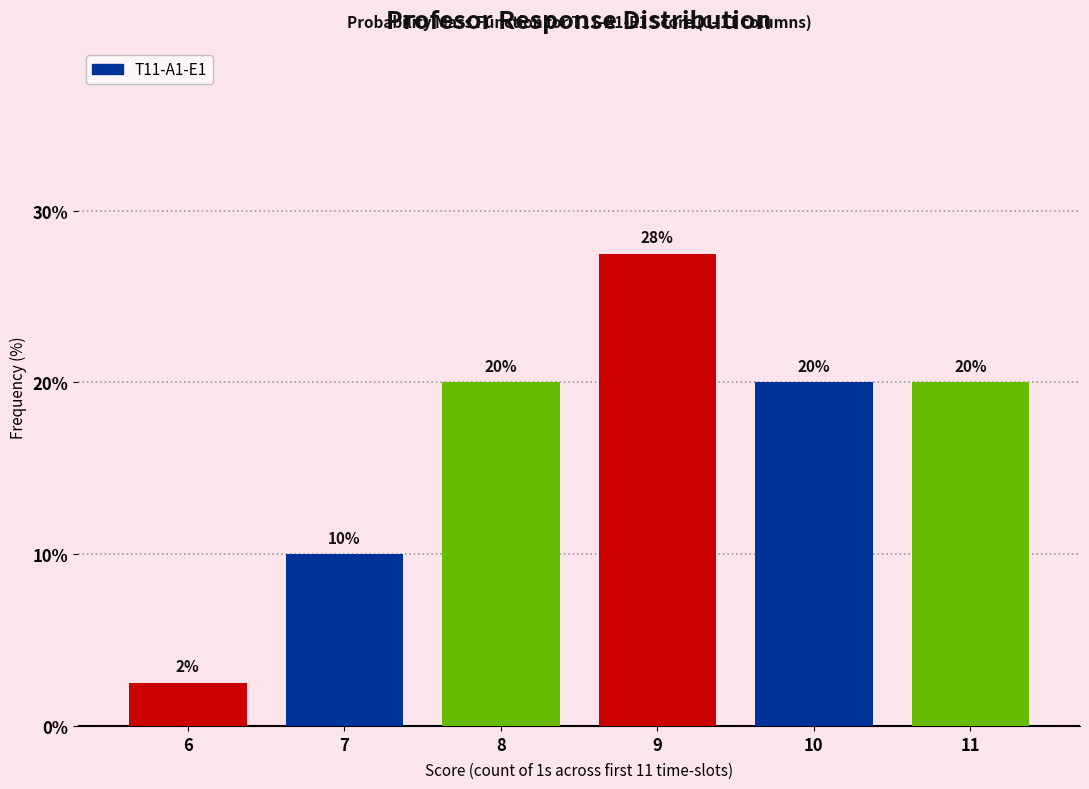

The value at 8 is 13.8. True or false?

False